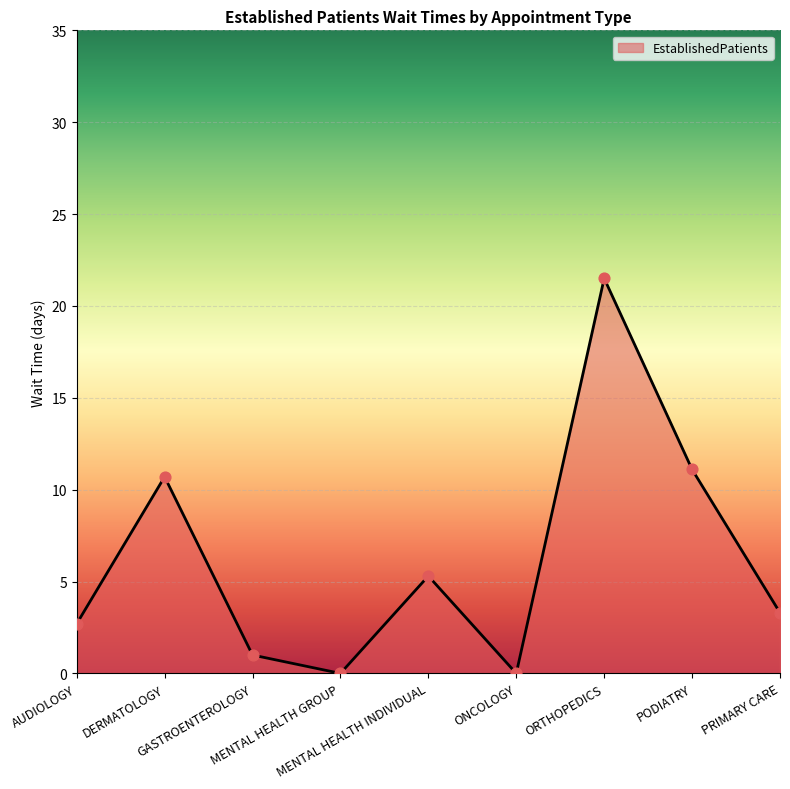

What is the ratio of the value at DERMATOLOGY to the value at PODIATRY?

1.0